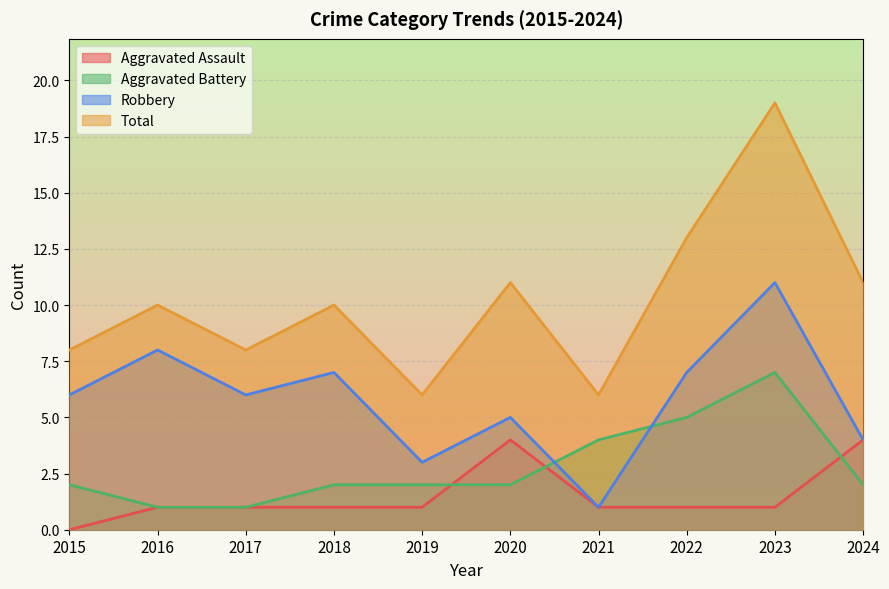

Reading left to right, extract all data points from this chart.

Aggravated Assault: 0	1	1	1	1	4	1	1	1	4
Aggravated Battery: 2	1	1	2	2	2	4	5	7	2
Robbery: 6	8	6	7	3	5	1	7	11	4
Total: 8	10	8	10	6	11	6	13	19	11